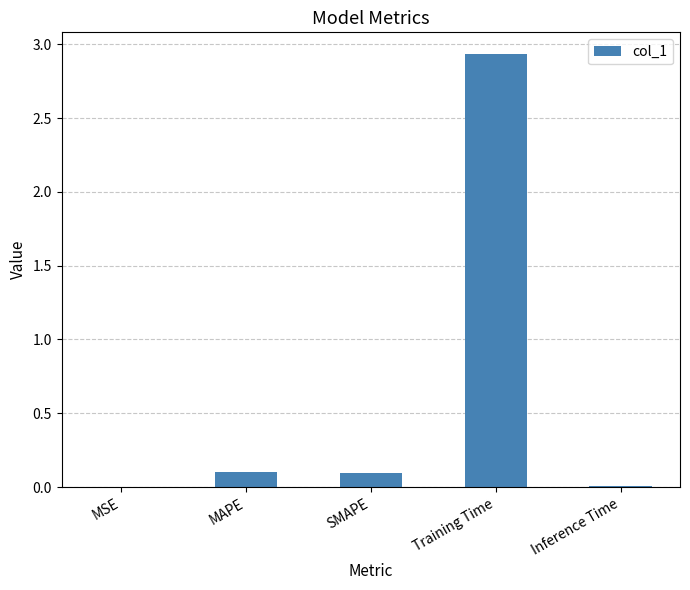

The value at MSE is 0.0. True or false?

True